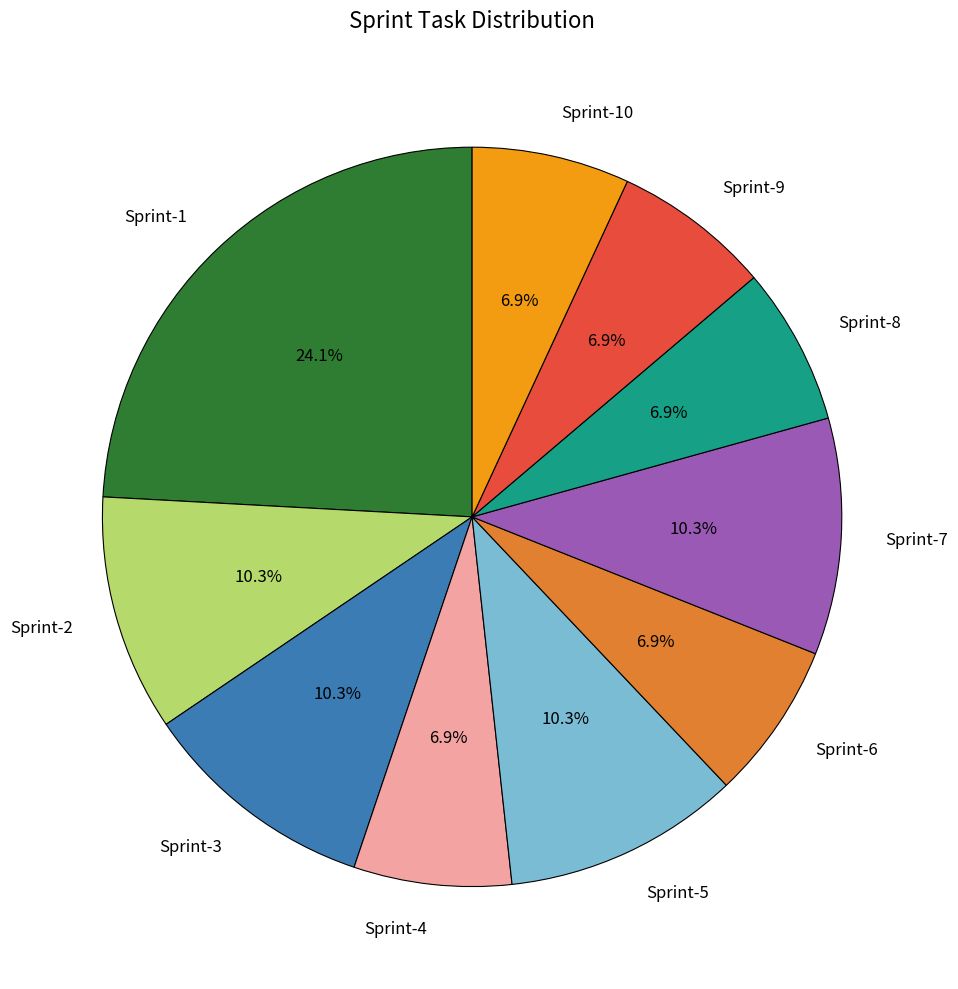

What percentage is the Sprint-8 slice, to the nearest percent?

7%